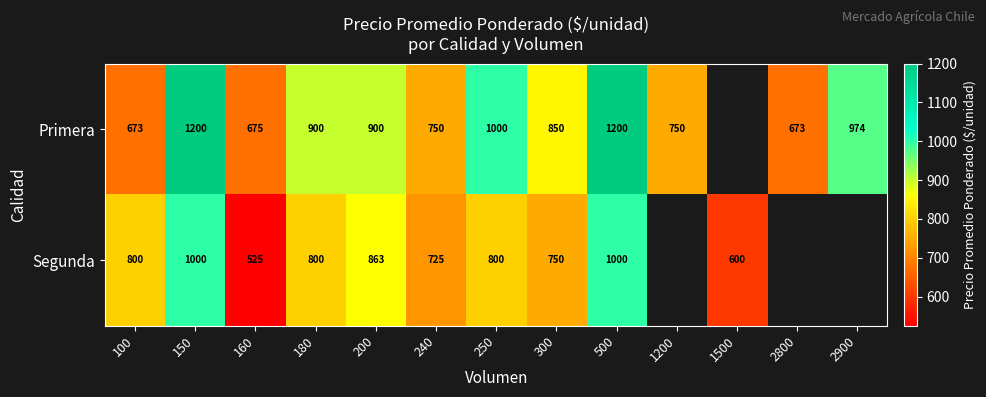

How many distinct data groups are displayed?

2